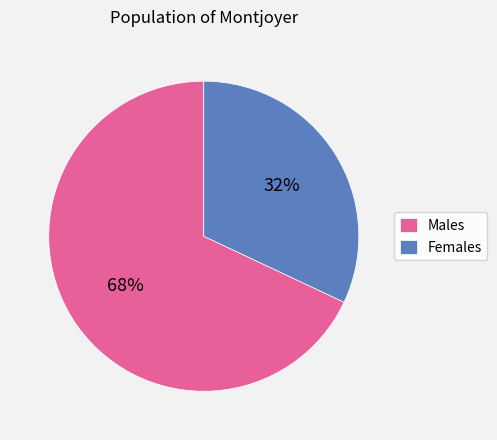

To the nearest percent, what is the average slice percentage?

50%